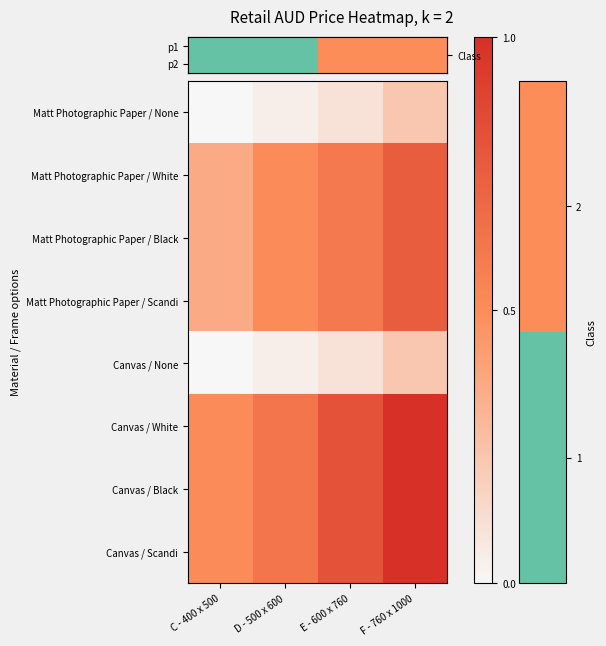

Is it true that Canvas / None equals 0.1 at E - 600 x 760?

False